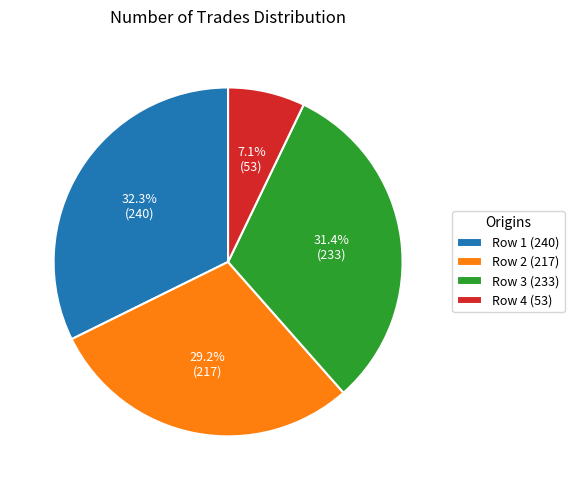

Which has a higher value, Row 2 (217) or Row 3 (233)?

Row 3 (233)